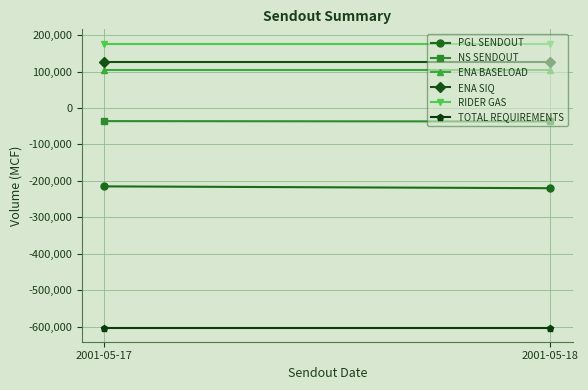

How many distinct data groups are displayed?

6